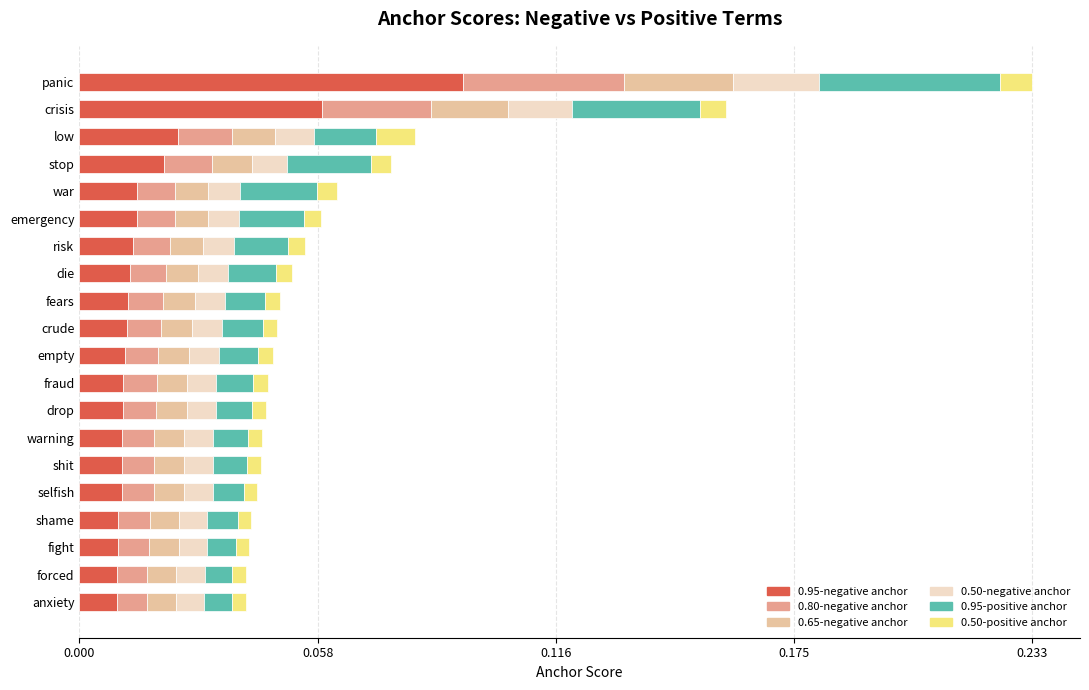

Which series has the widest spread of values?

0.95-negative anchor